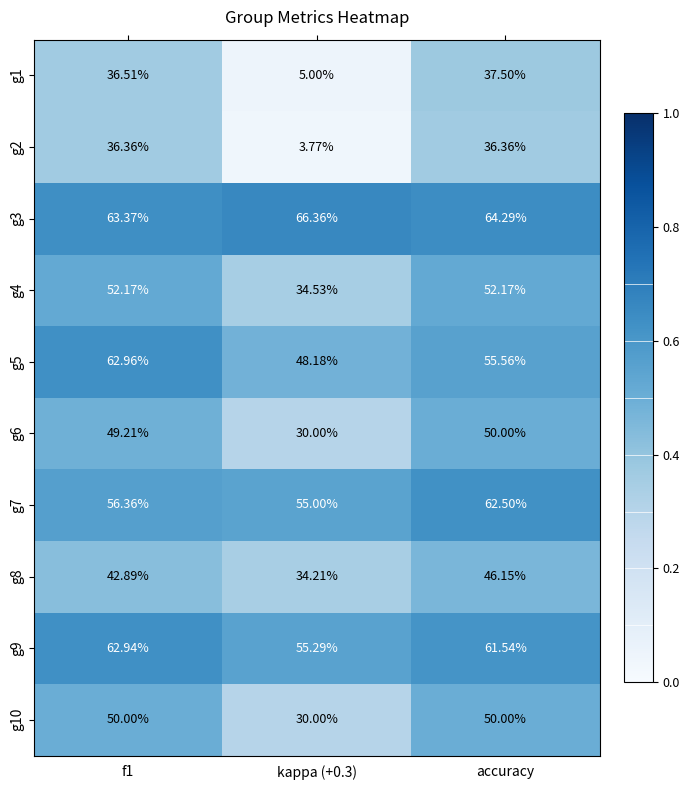

At which label is g3 closest to 64?

accuracy